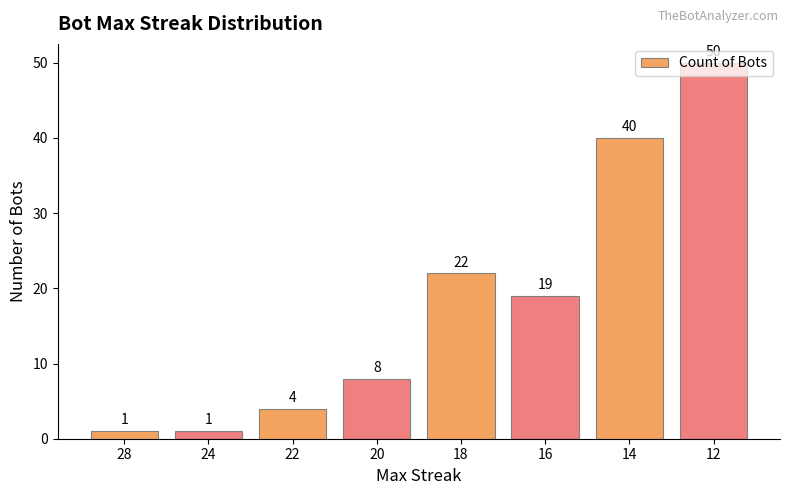

At which category does the chart reach its peak across all series?

12